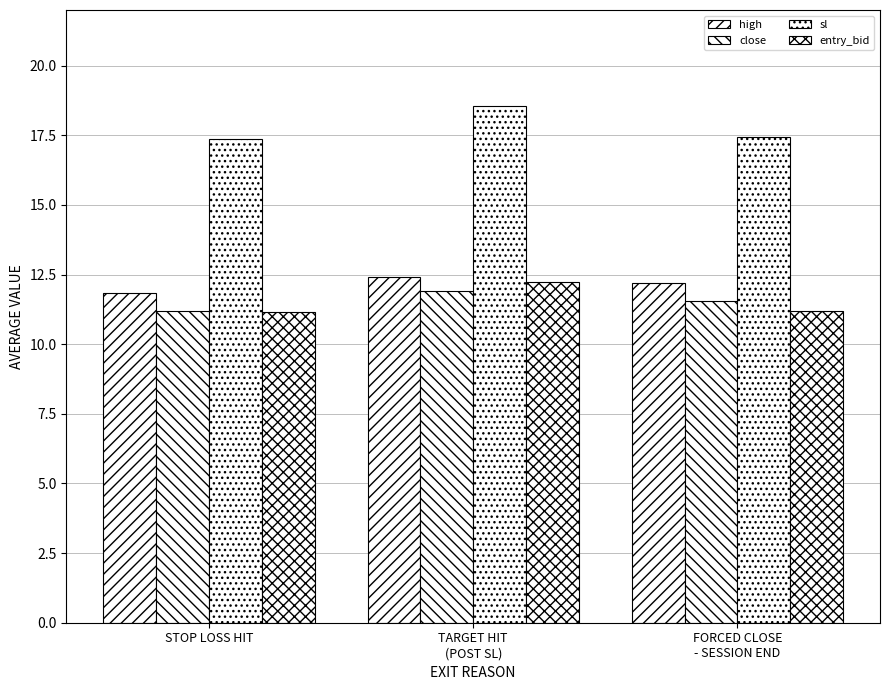

Reading left to right, transcribe all the data shown in this chart.

high: 11.8	12.4	12.2
close: 11.2	11.9	11.6
sl: 17.4	18.6	17.4
entry_bid: 11.2	12.2	11.2